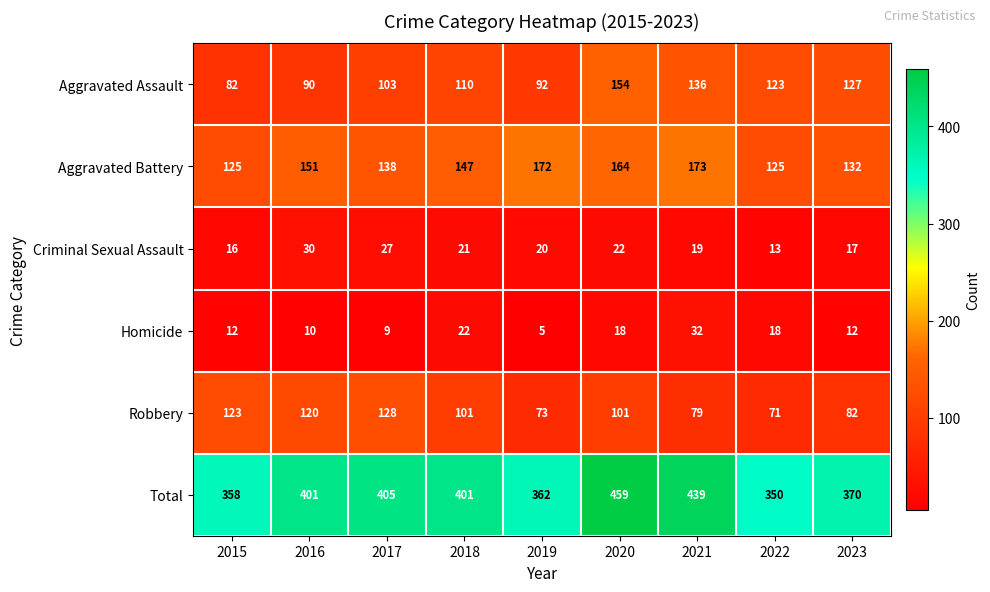

Which series has the largest total across all categories?

Total